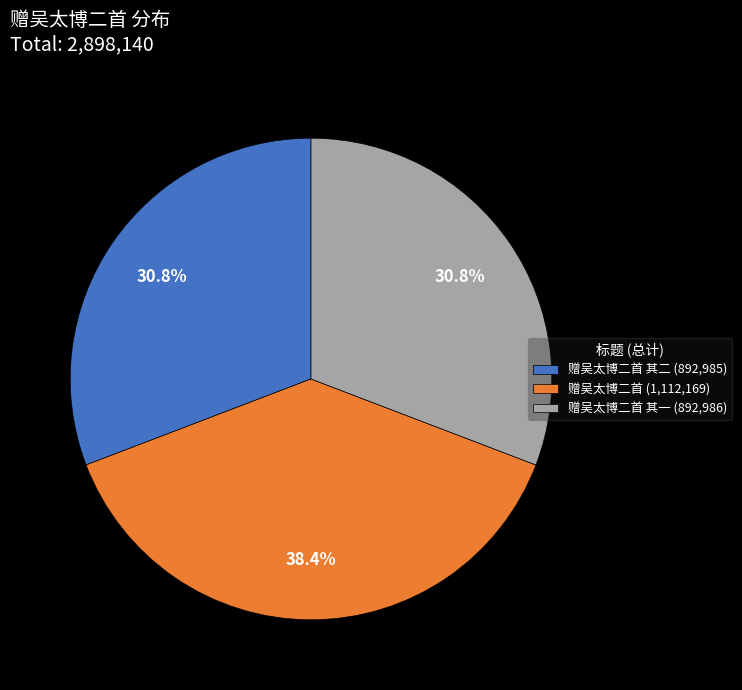

Is there any slice that represents more than half of the pie?

No